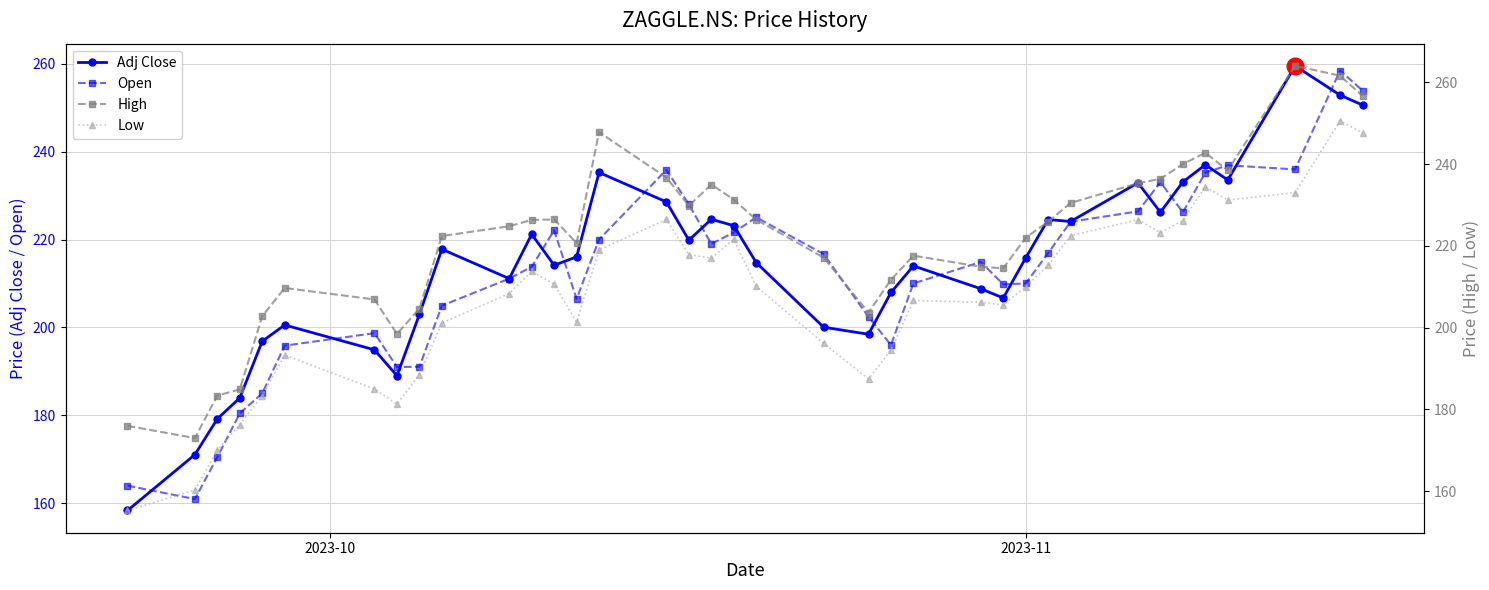

Which series has the largest total across all categories?

High